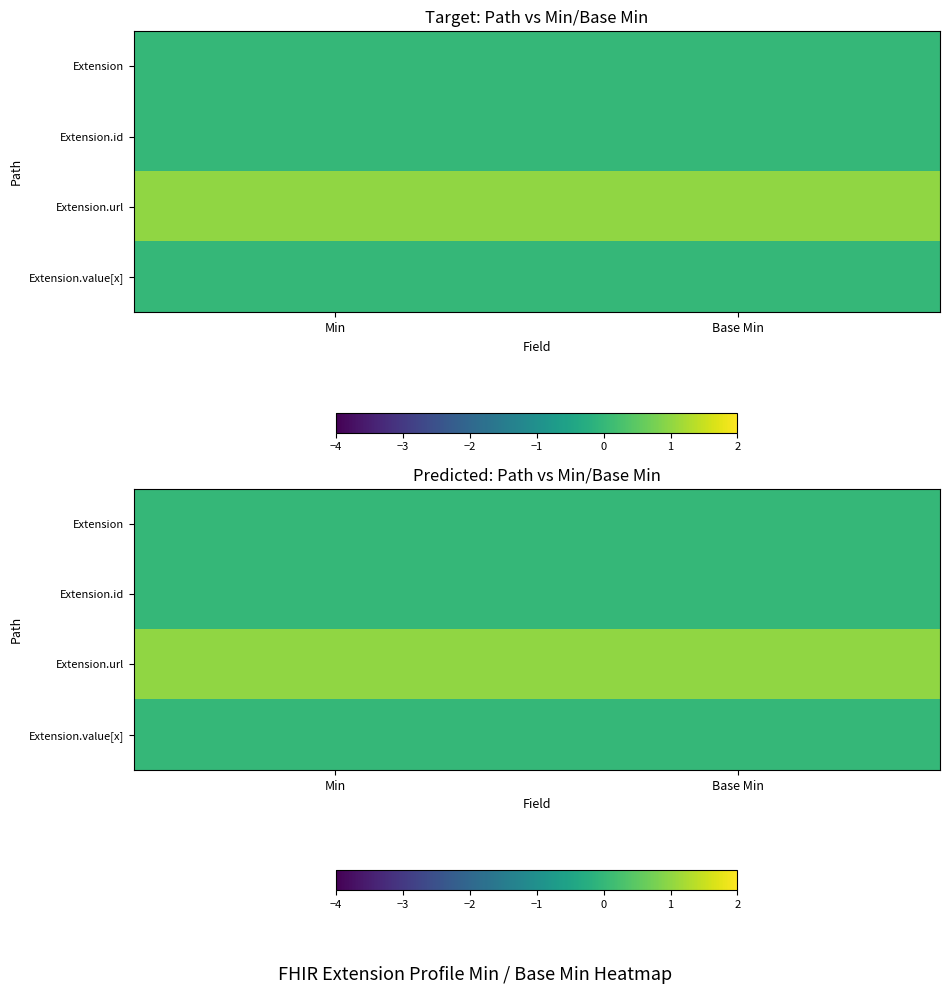

Between Min and Base Min, which is larger?

Min